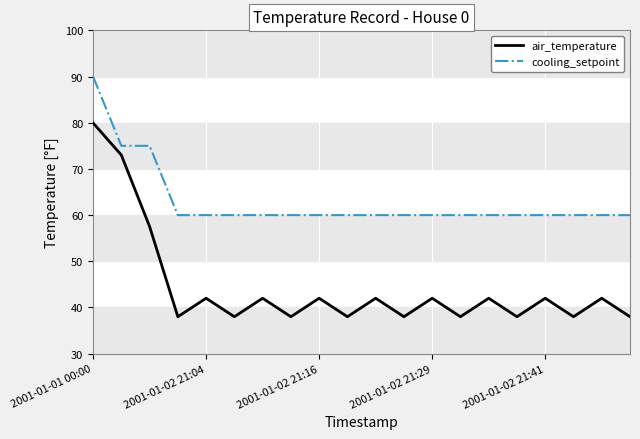

List the series in order of their overall mean, lowest first.

air_temperature, cooling_setpoint